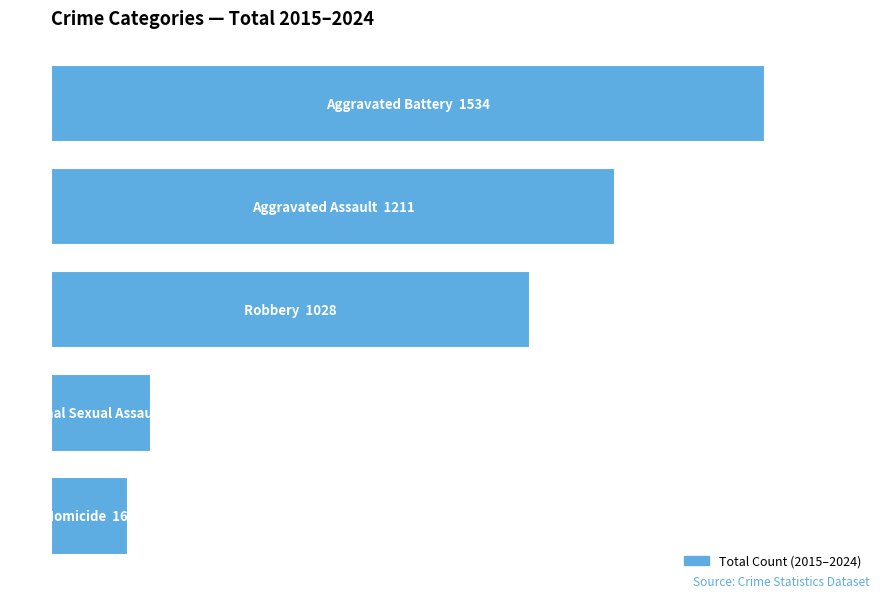

What is the maximum value shown in the chart?

1534